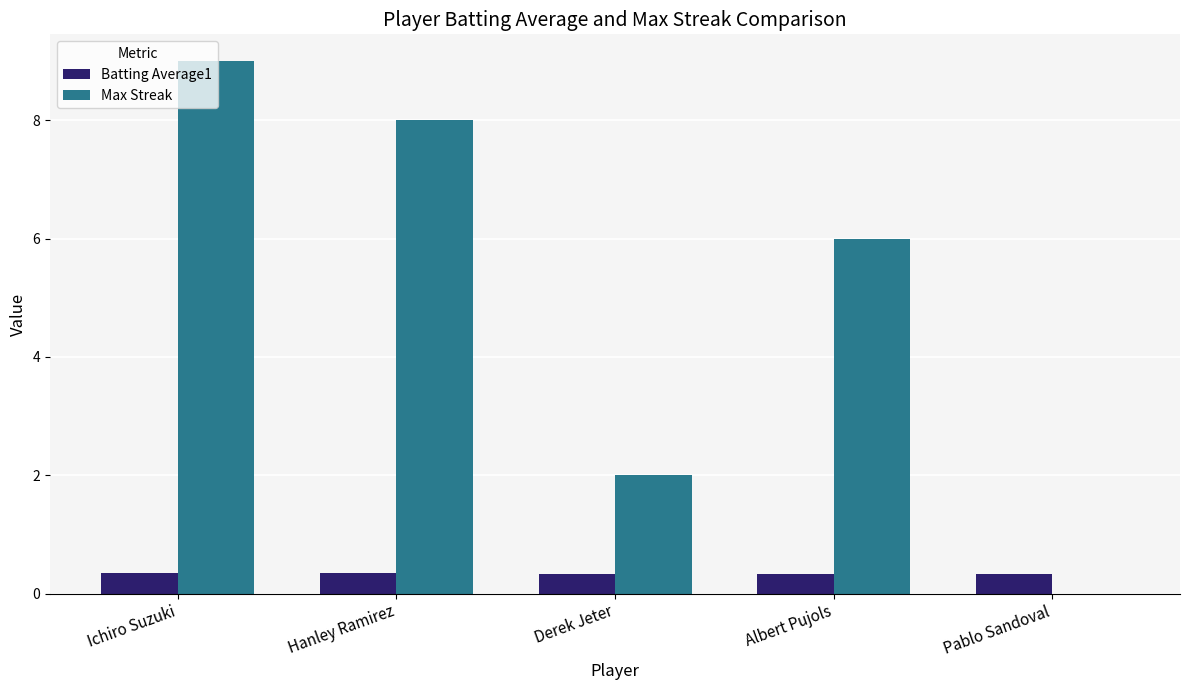

Which category has the highest value across all series?

Ichiro Suzuki